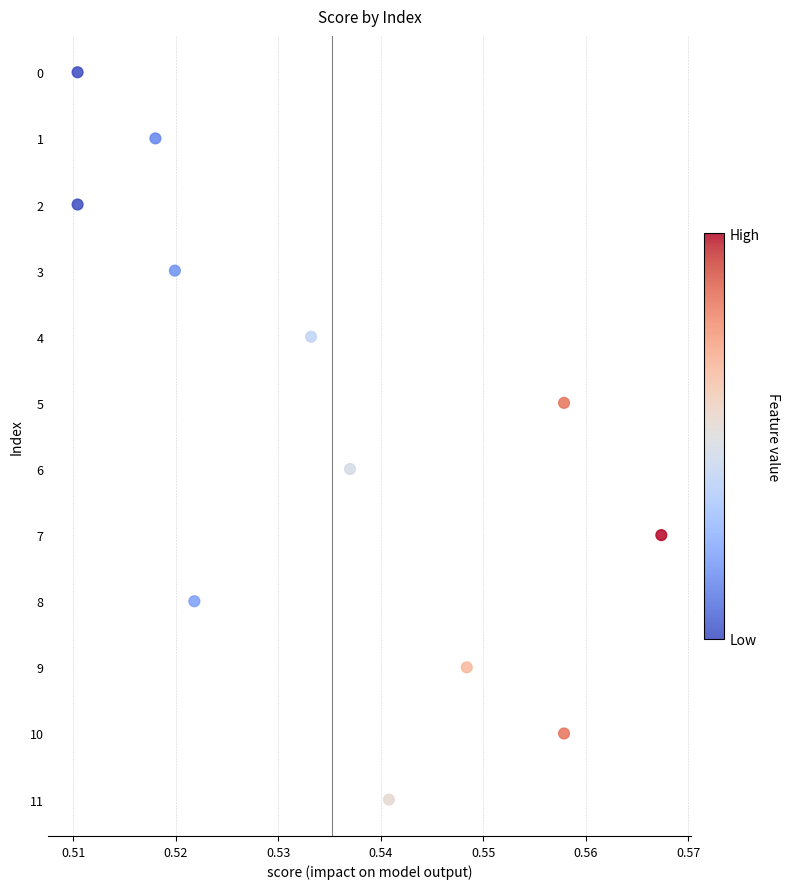

What is the average Y value?

6